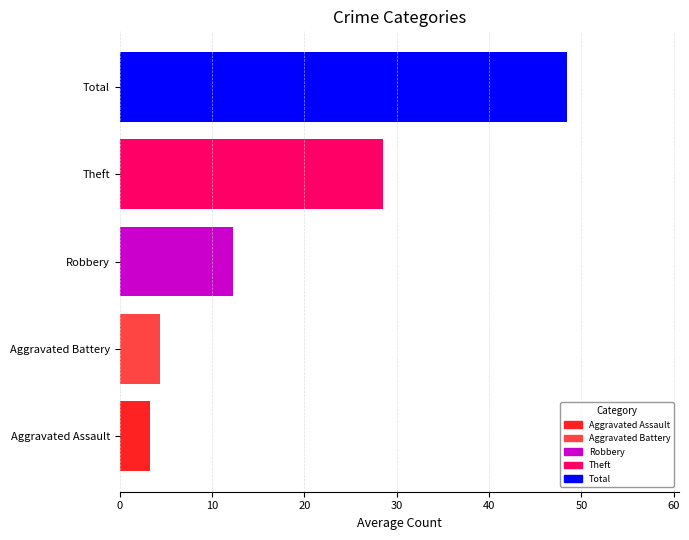

Does the chart contain any negative values?

No